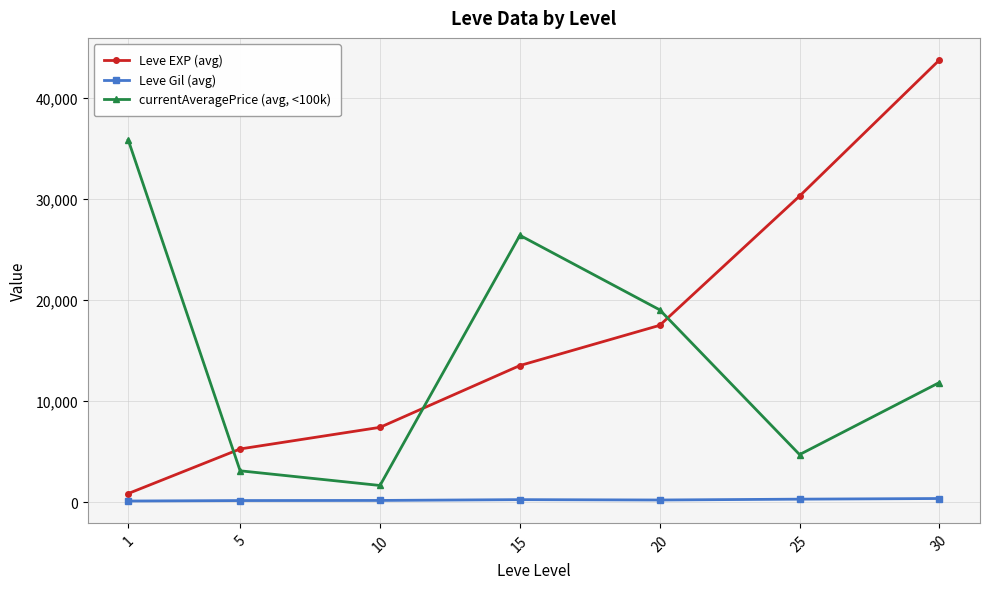

Which category has the lowest value in the Leve EXP (avg) series?

1